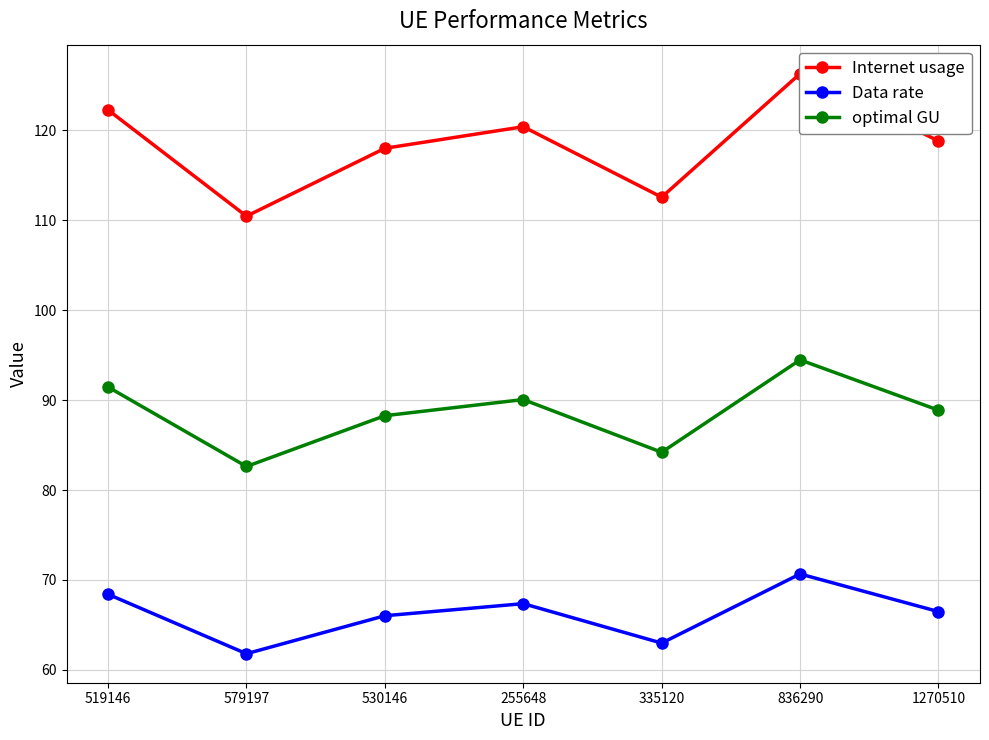

Between 335120 and 519146, which is larger?

519146